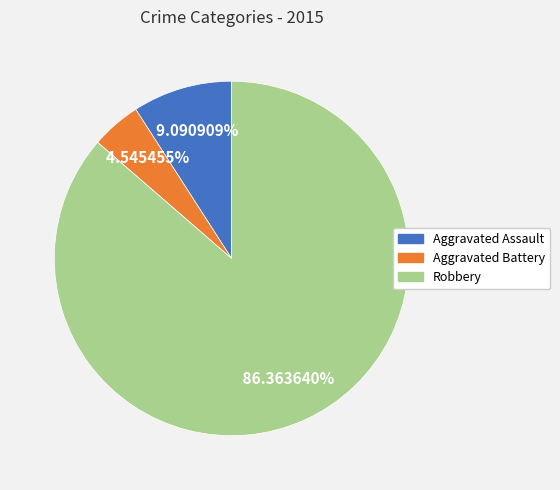

True or false: Robbery accounts for 92% of the total.

False